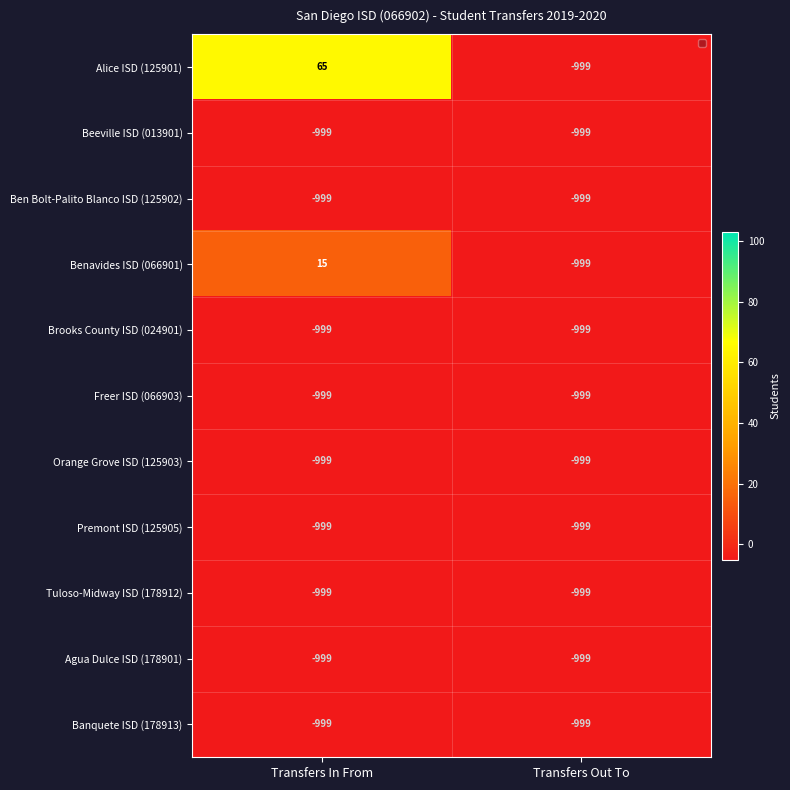

Reading left to right, list all the values displayed in this chart.

Alice ISD (125901): 65	-999
Beeville ISD (013901): -999	-999
Ben Bolt-Palito Blanco ISD (125902): -999	-999
Benavides ISD (066901): 15	-999
Brooks County ISD (024901): -999	-999
Freer ISD (066903): -999	-999
Orange Grove ISD (125903): -999	-999
Premont ISD (125905): -999	-999
Tuloso-Midway ISD (178912): -999	-999
Agua Dulce ISD (178901): -999	-999
Banquete ISD (178913): -999	-999